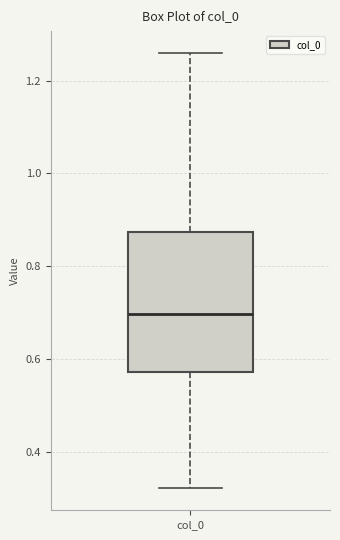

Where does the median line of the box for col_0 sit on the y-axis? The values are not printed on the chart, so give them approximately, as read against the axis.

0.70